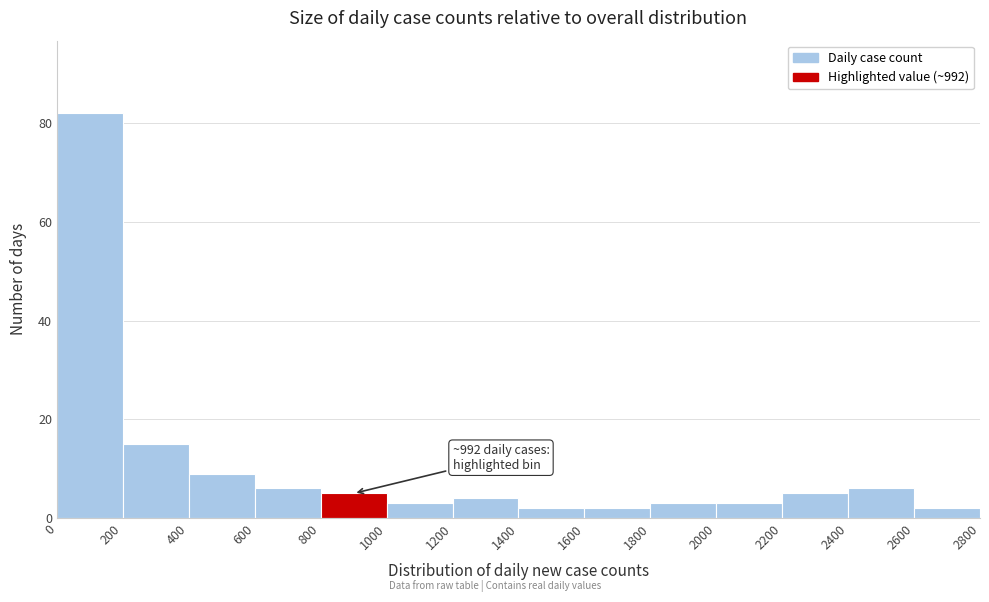

Which range on the x-axis has the tallest bar?

0 to 200